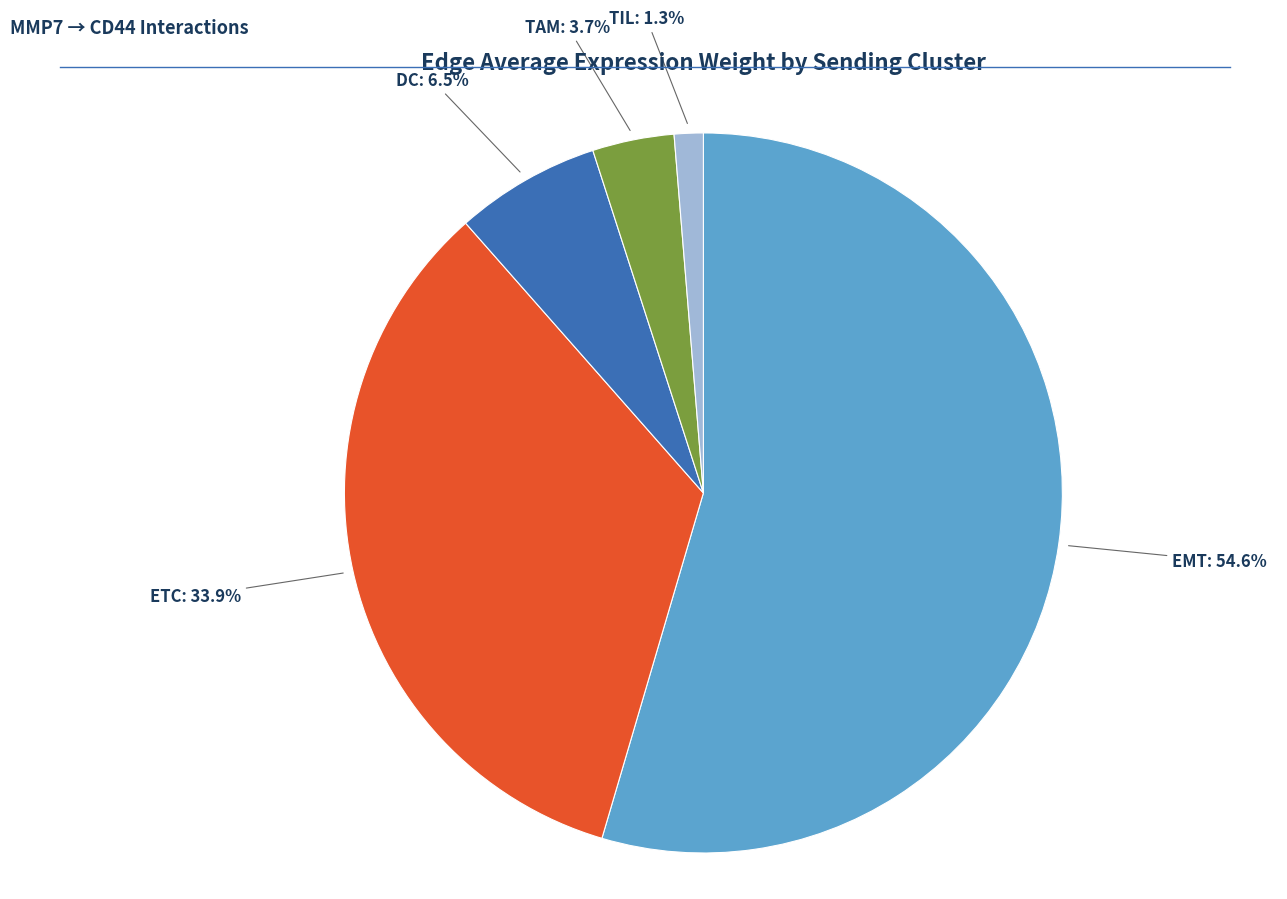

Does any single category account for the majority?

Yes